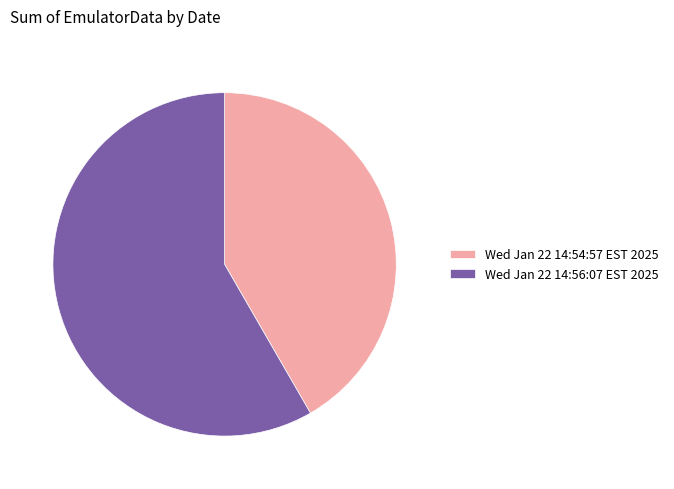

Rank the categories by value from lowest to highest.

Wed Jan 22 14:54:57 EST 2025, Wed Jan 22 14:56:07 EST 2025